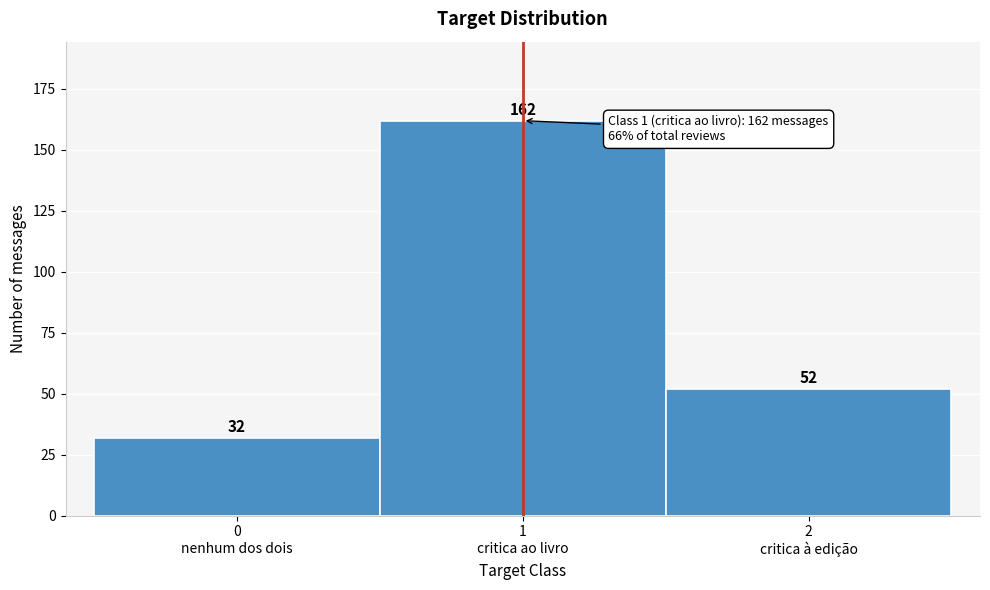

Reading right to left, extract all data points from this chart.

52	162	32